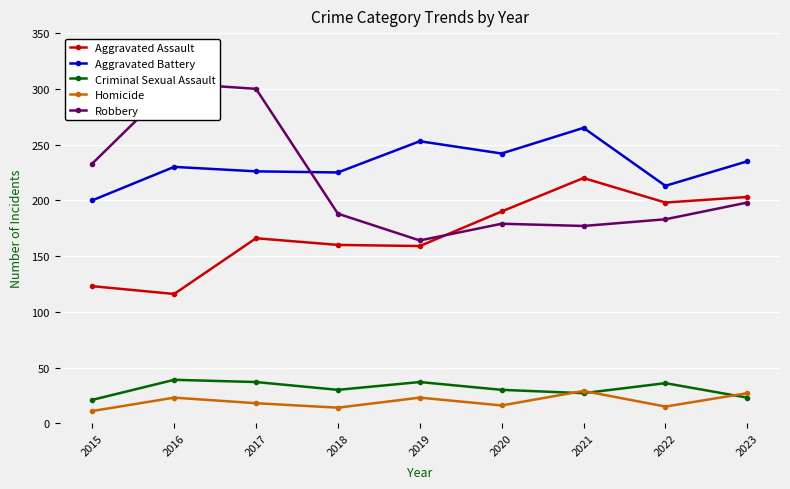

True or false: Homicide has more than 0 interior local peaks.

True